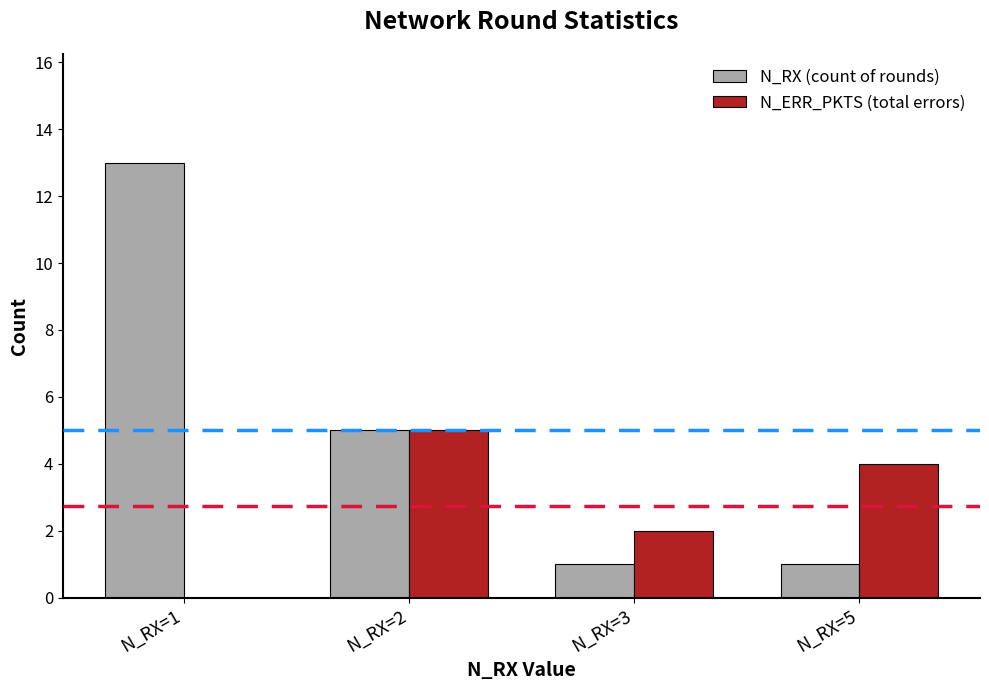

Count the N_ERR_PKTS (total errors) values in the range 2 to 5.

3